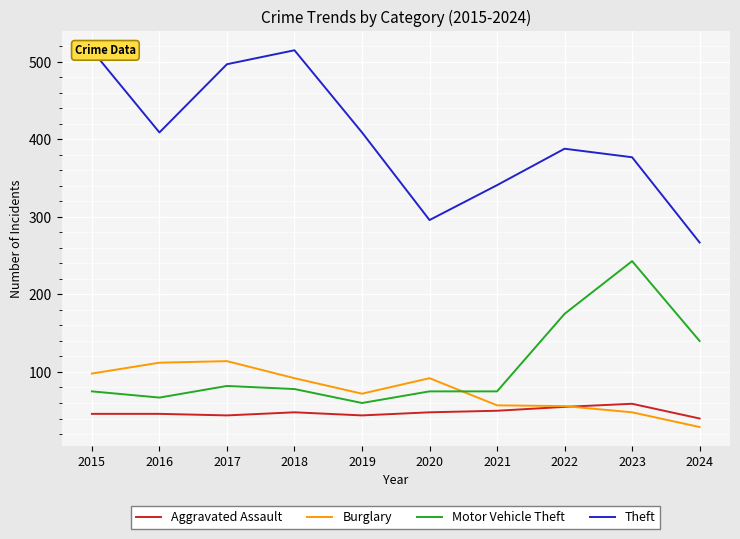

Which category has the lowest value in the Motor Vehicle Theft series?

2019